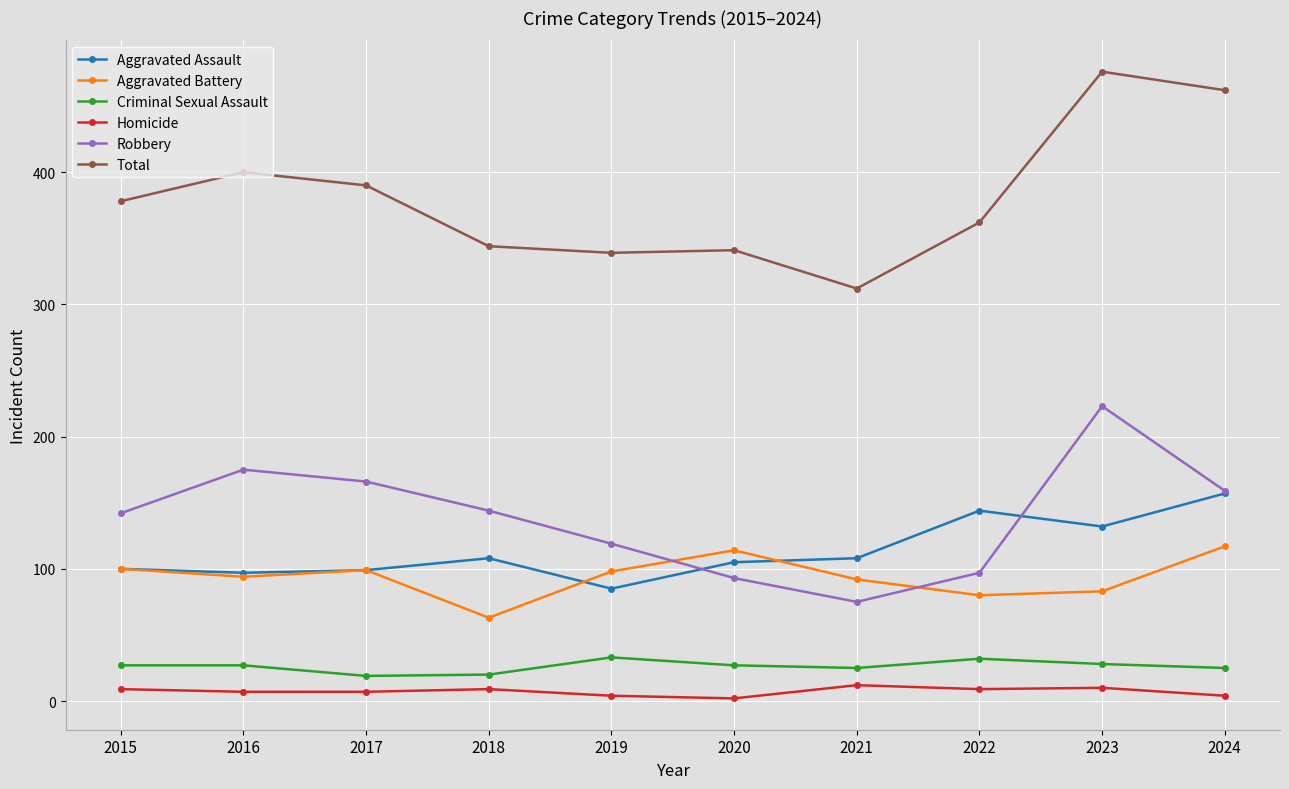

What is the lowest value of the Aggravated Battery series?

63